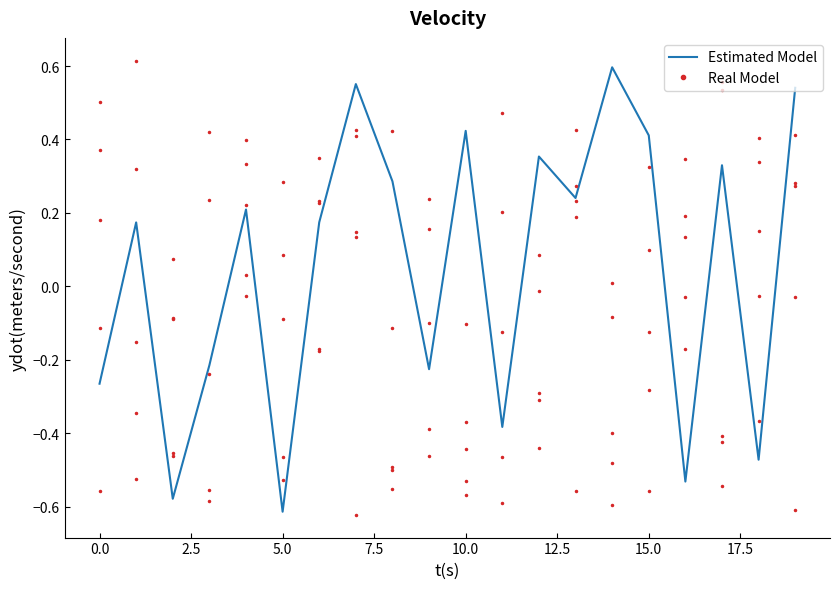

What is the difference between the maximum and minimum values in the Real Model series?

1.0